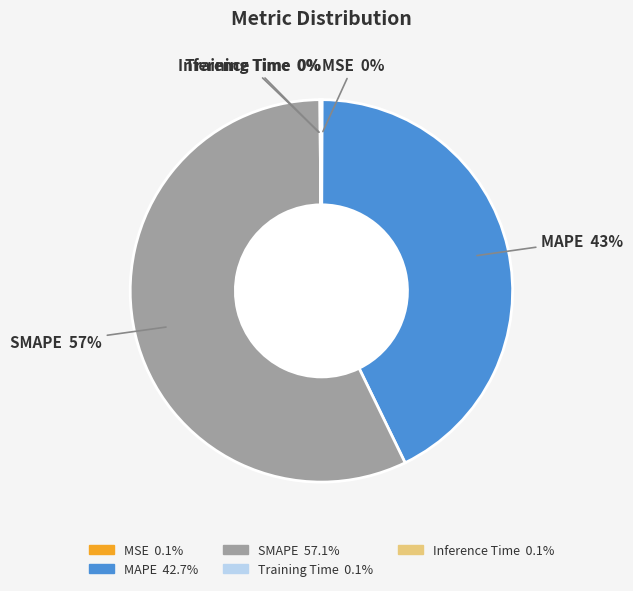

True or false: SMAPE accounts for 57% of the total.

True